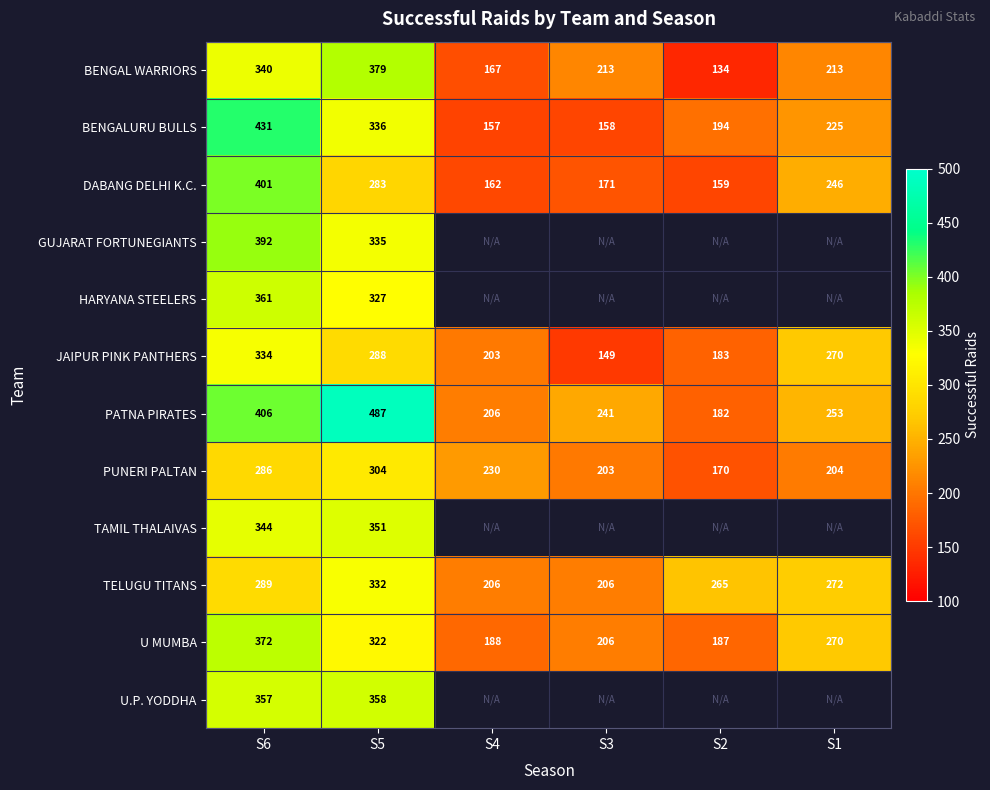

Read the U MUMBA value at S6, to the nearest 10.

370